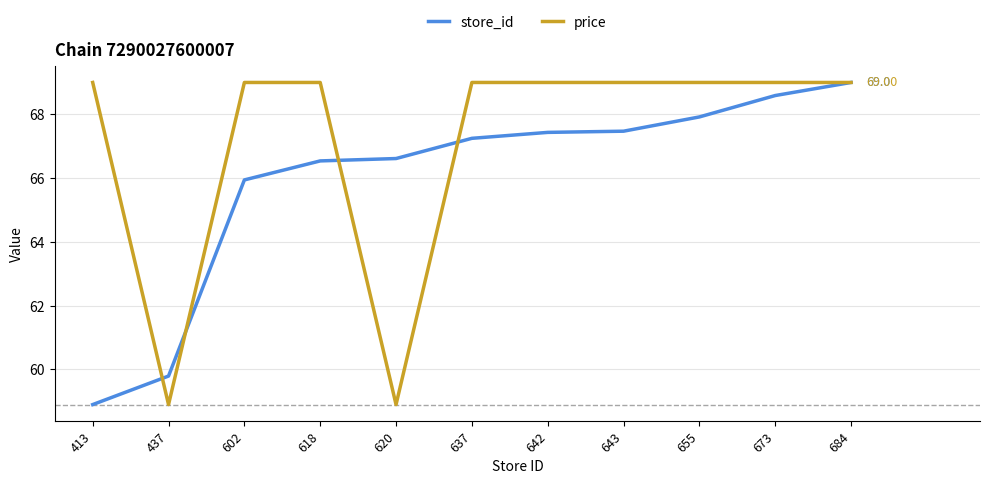

What is the approximate value of store_id at 655?

67.9